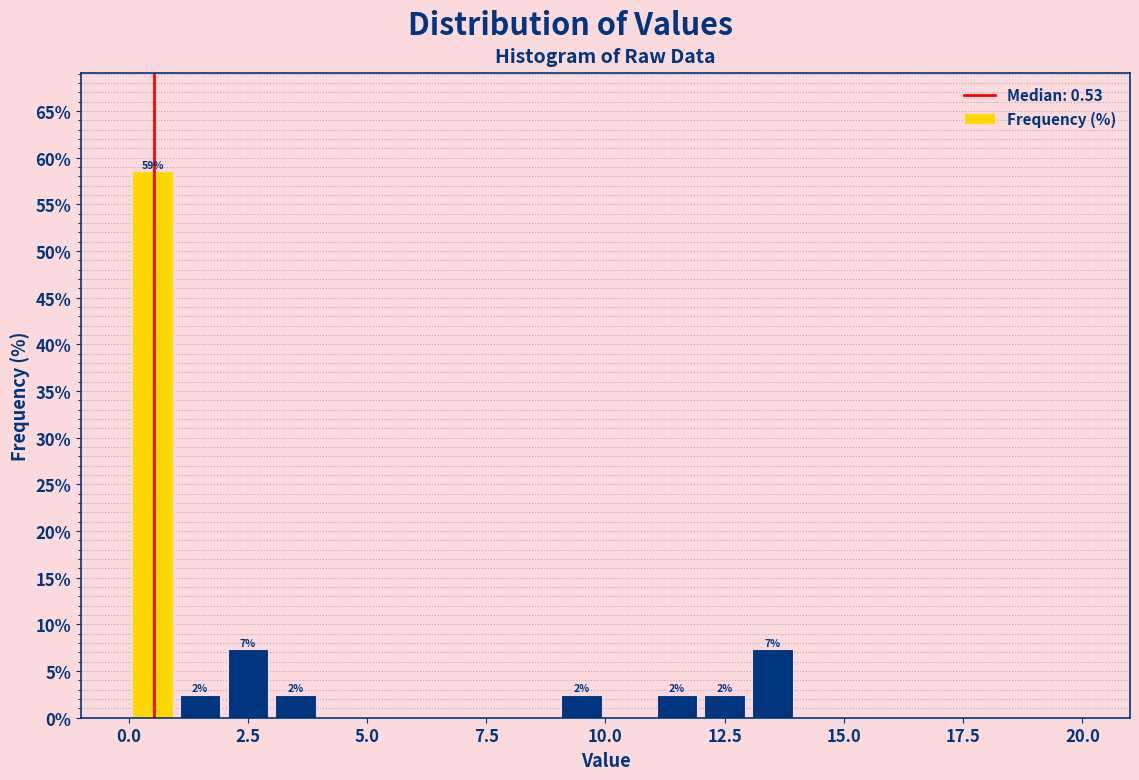

Around what value on the x-axis is the tallest bar? Give the approximate position of its centre, as read against the axis.

0.5